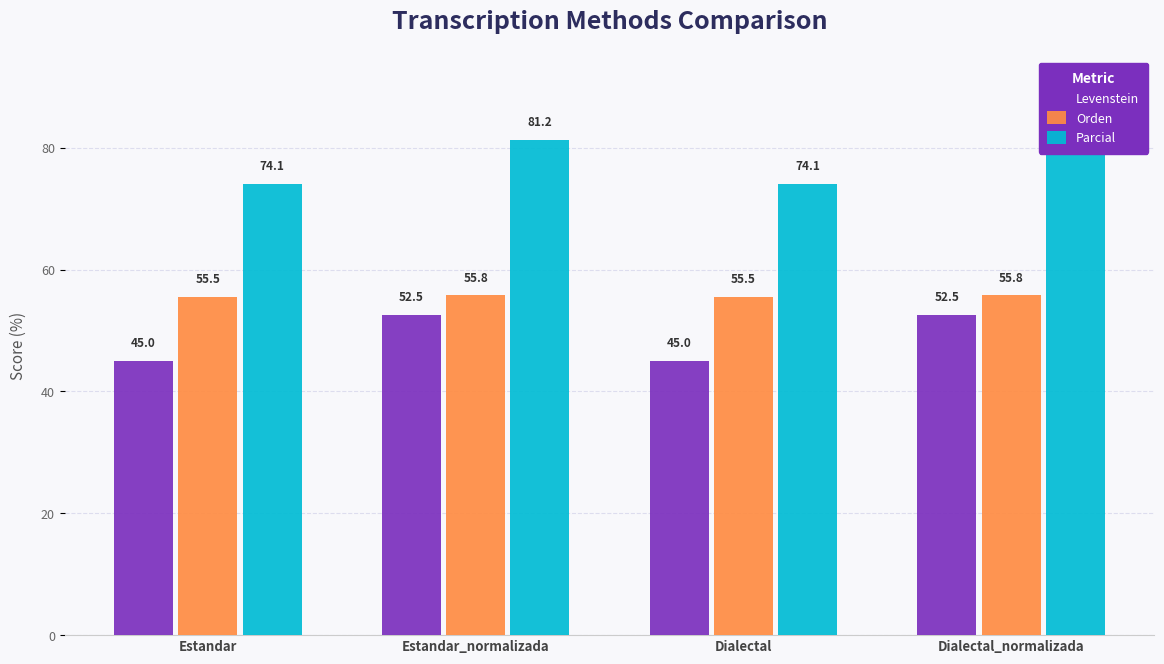

True or false: Levenstein has a value of 21.1 at Dialectal.

False